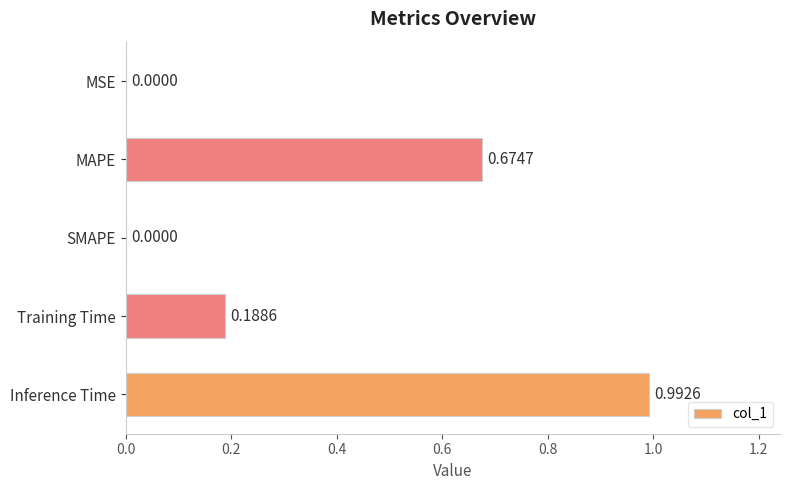

Which category has the highest value across all series?

Inference Time